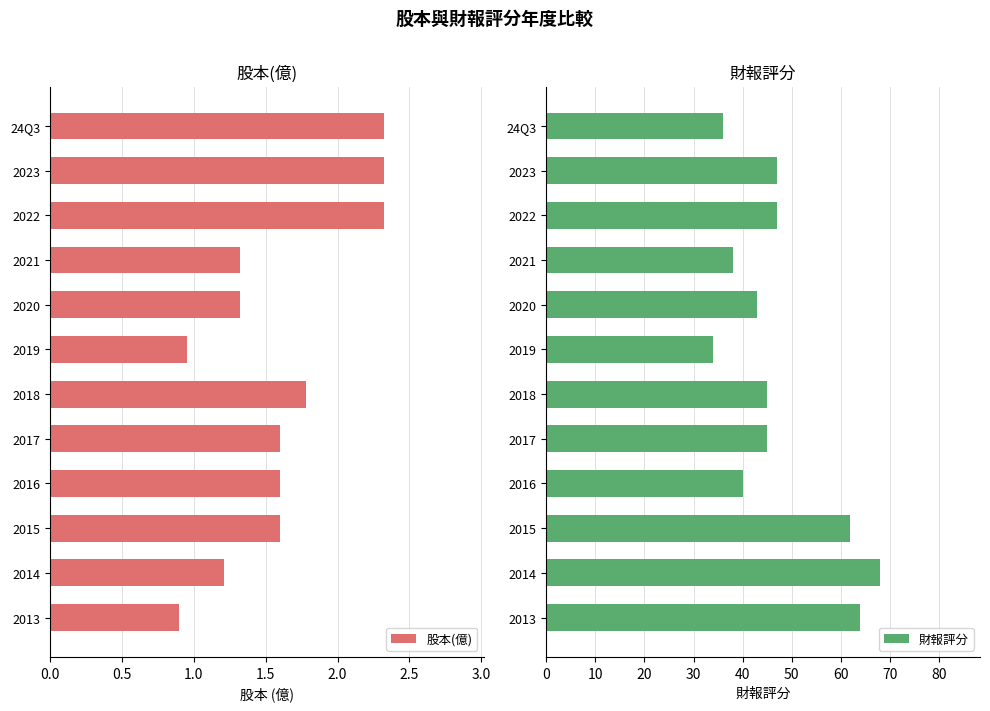

What is the difference between the maximum and minimum values in the 股本(億) series?

1.4